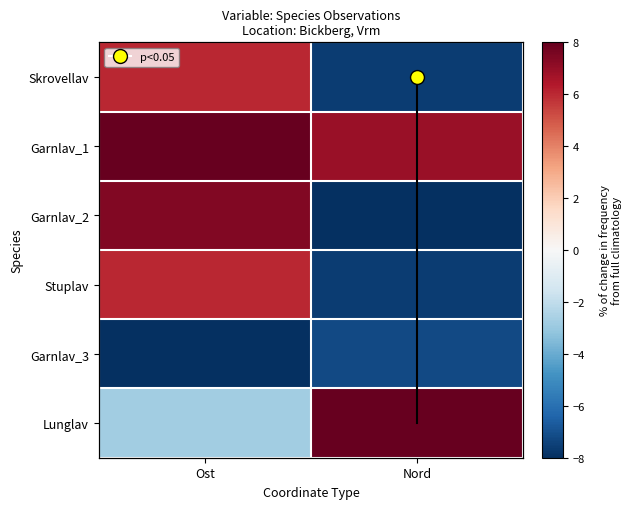

What is the sum of the Garnlav_3 values at Nord and Ost?

-15.2